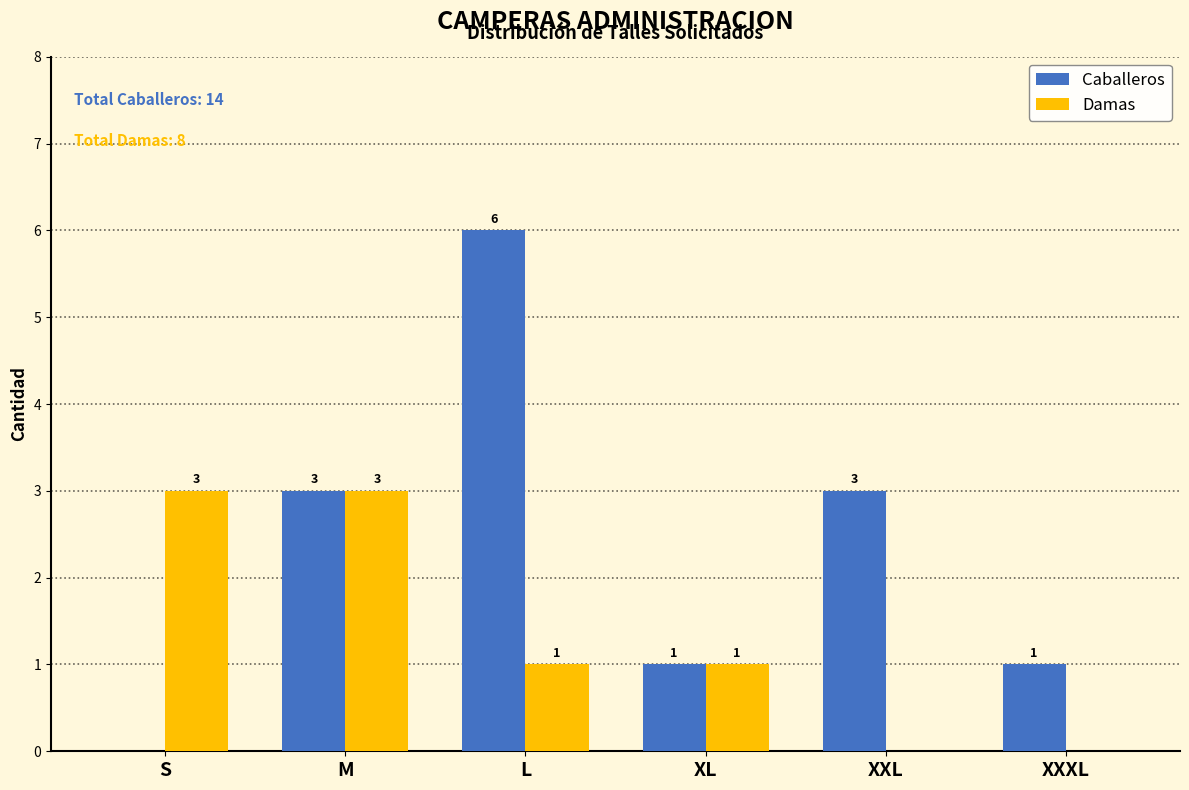

Reading left to right, what are all the values shown in this chart?

Caballeros: S=0	M=3	L=6	XL=1	XXL=3	XXXL=1
Damas: S=3	M=3	L=1	XL=1	XXL=0	XXXL=0